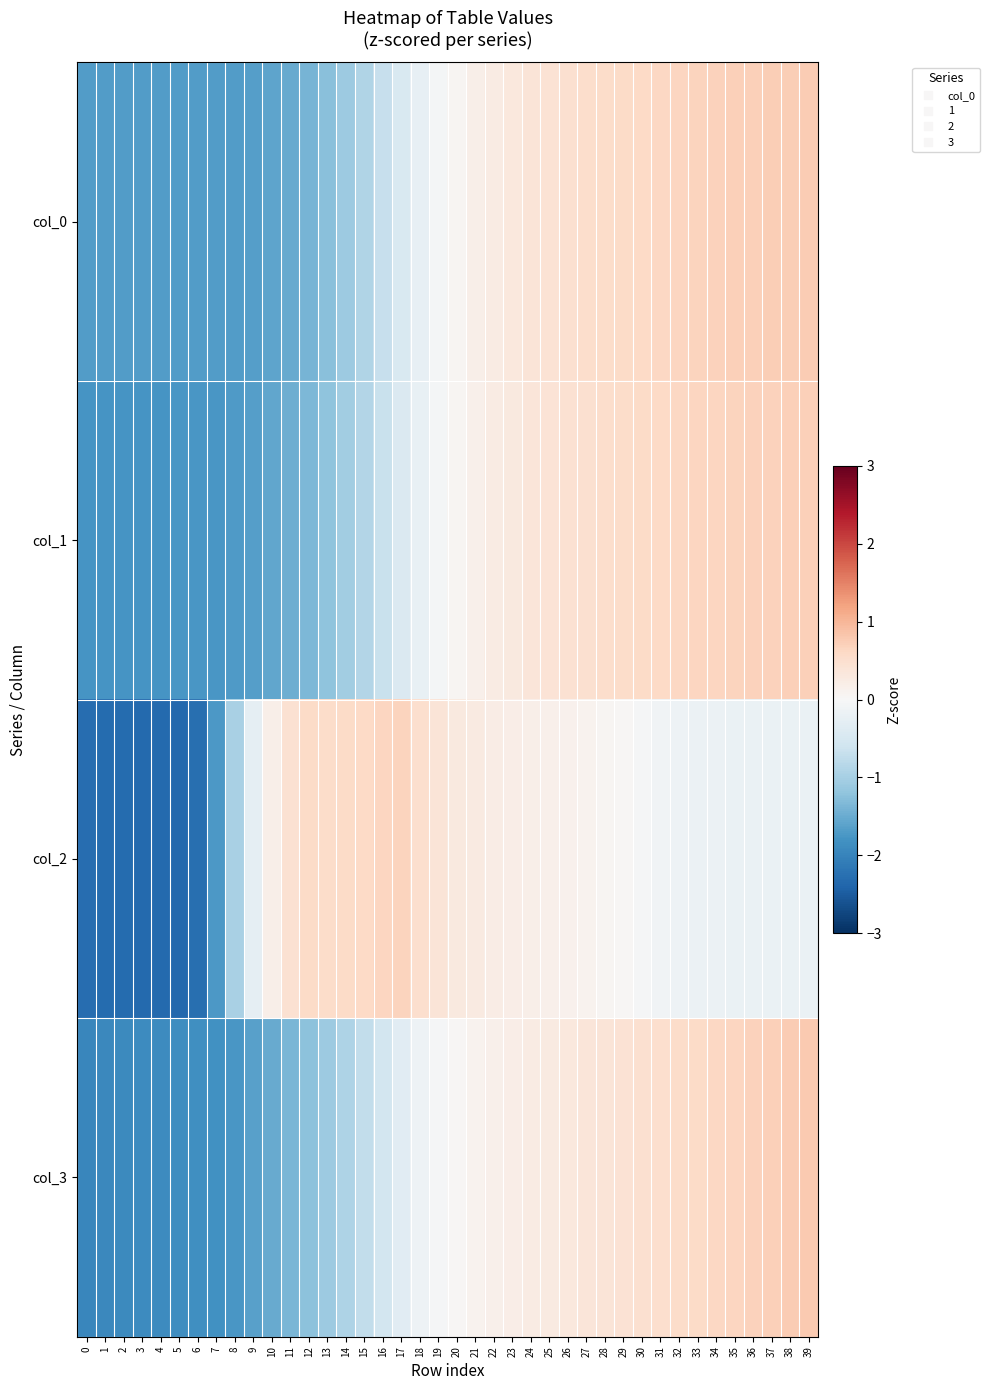

What is the smallest value displayed?

-2.4